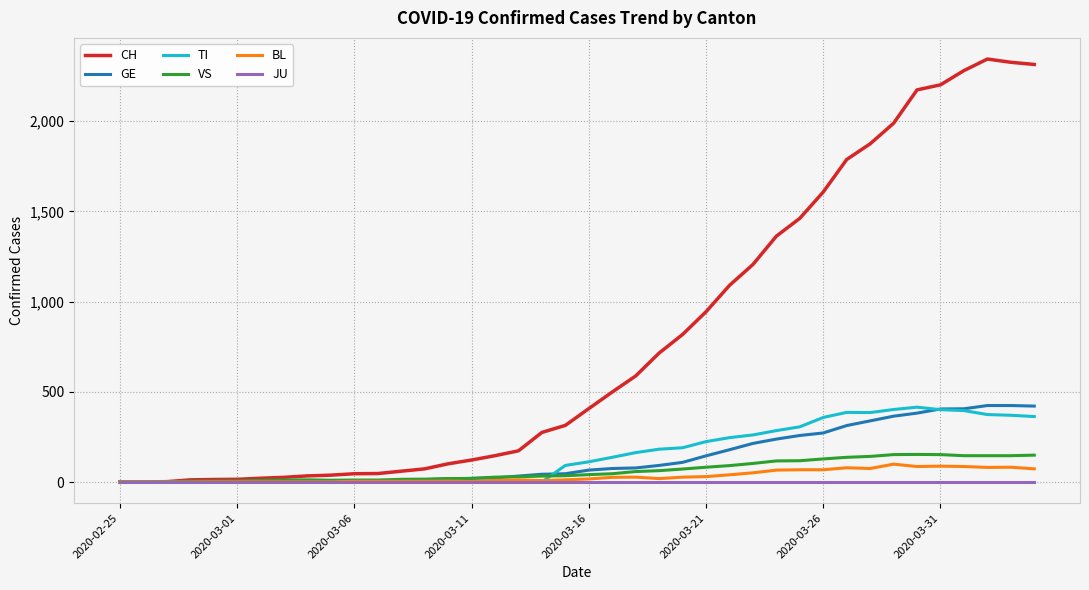

Which series has the largest range (max minus min)?

CH